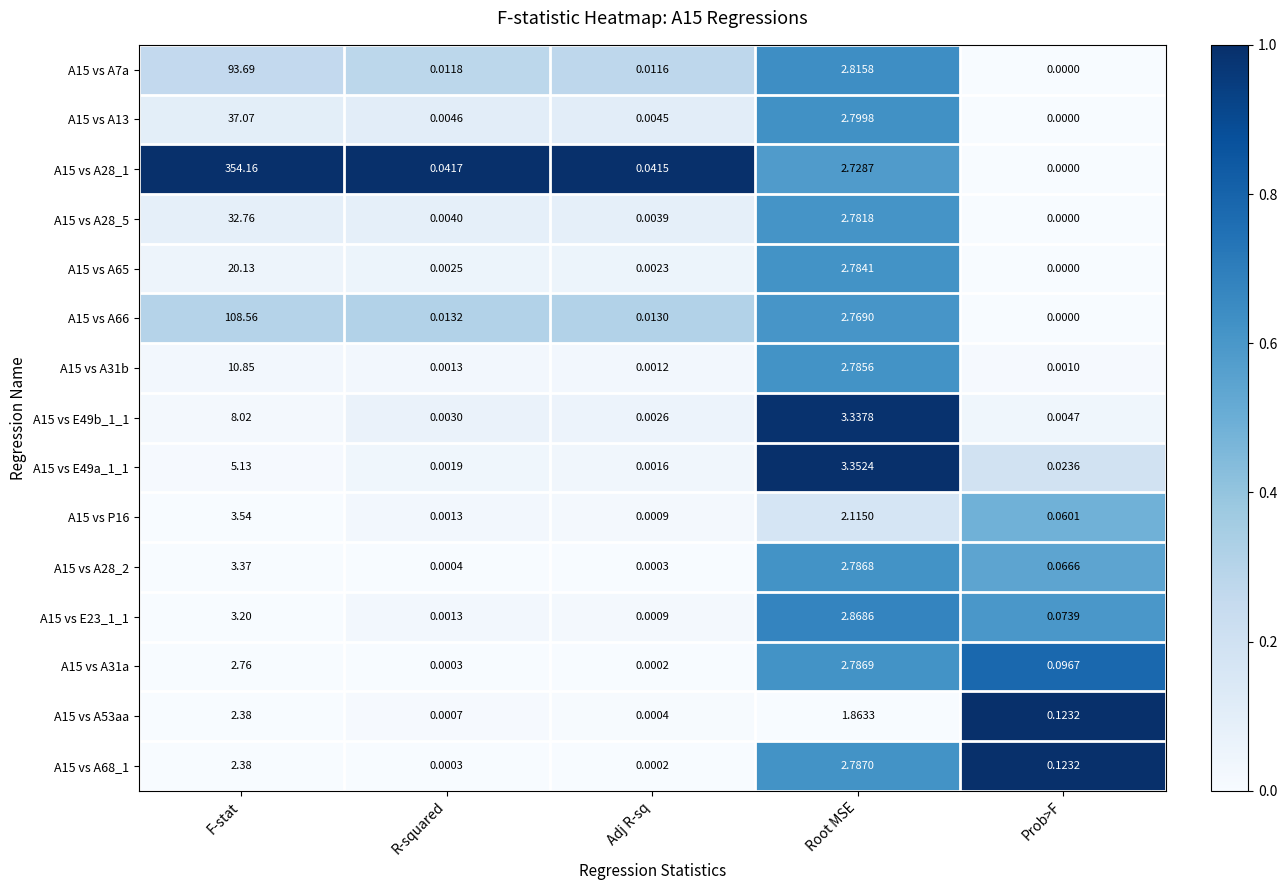

List the labels in order of A15 vs A28_1 value, smallest first.

Prob>F, Adj R-sq, R-squared, Root MSE, F-stat